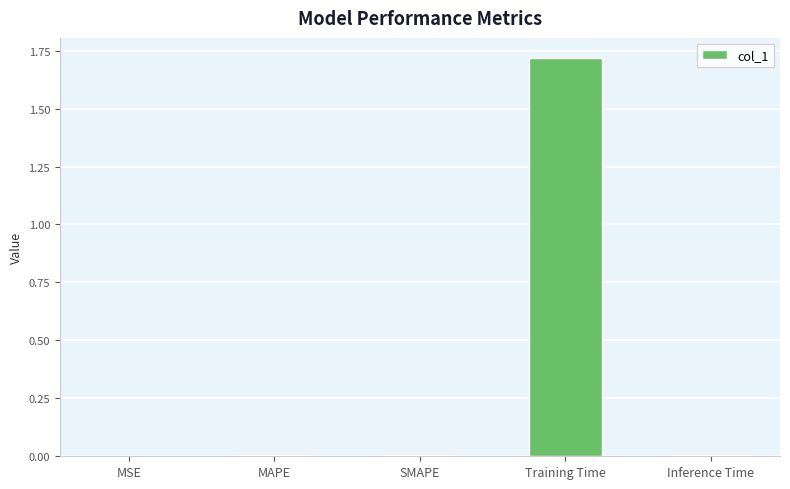

Which has a higher value, Training Time or MSE?

Training Time